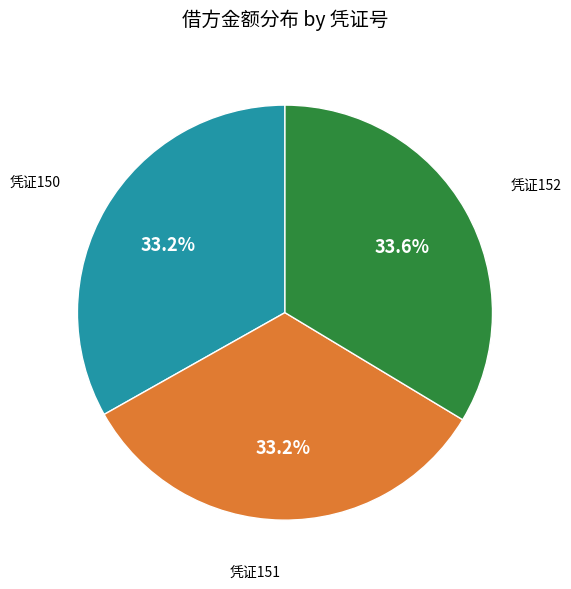

How many segments does this pie chart have?

3